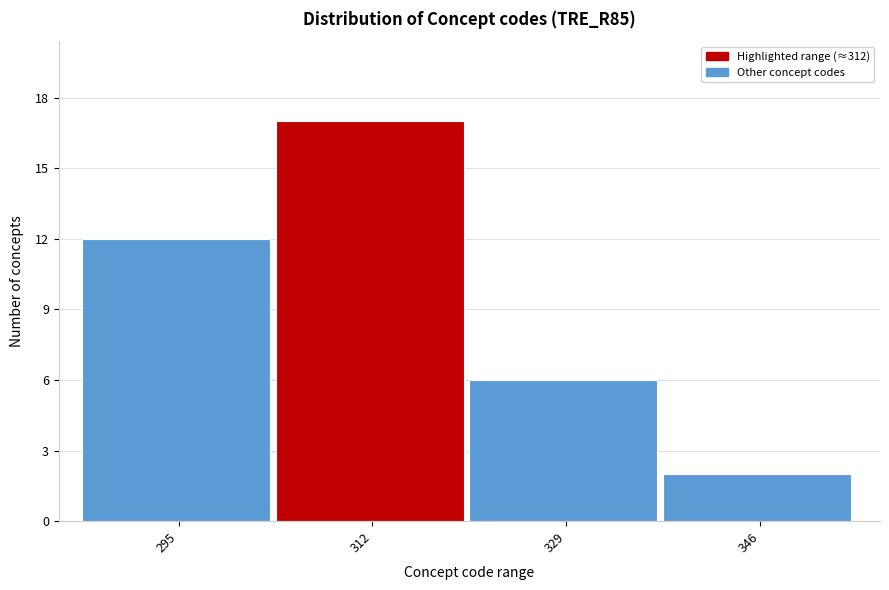

Reading left to right, transcribe all the data shown in this chart.

12	17	6	2